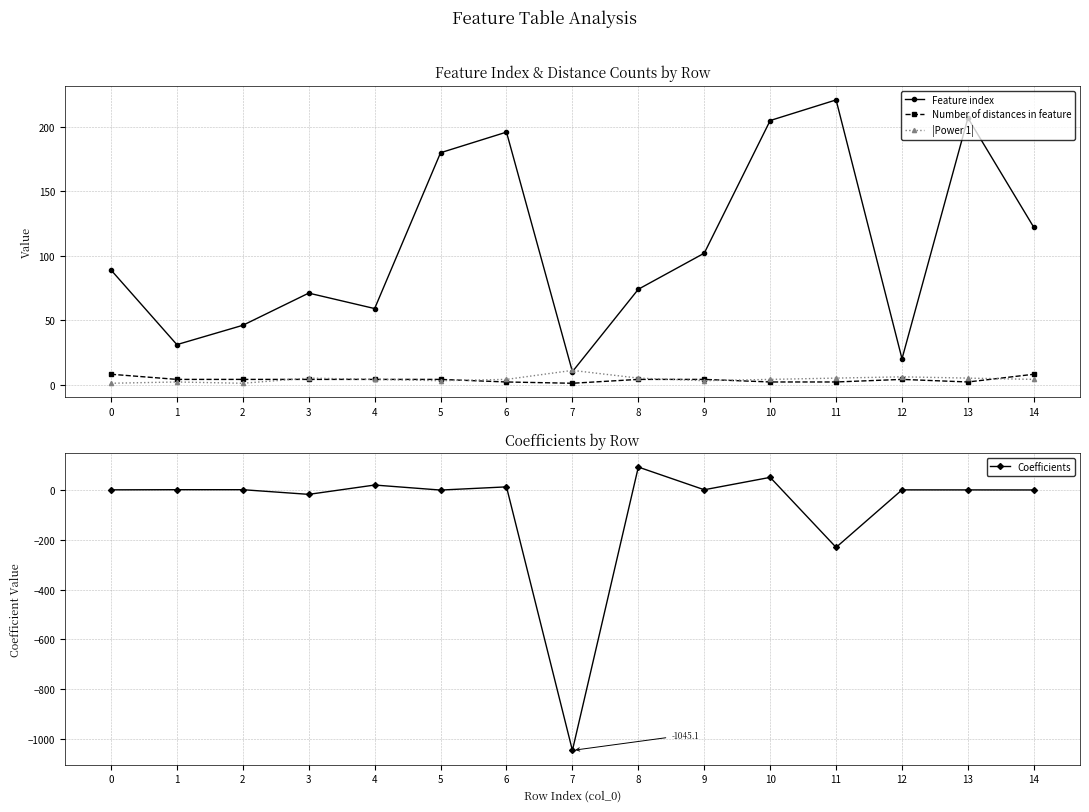

After their last crossing, which series has the higher values: Number of distances in feature or Coefficients?

Number of distances in feature